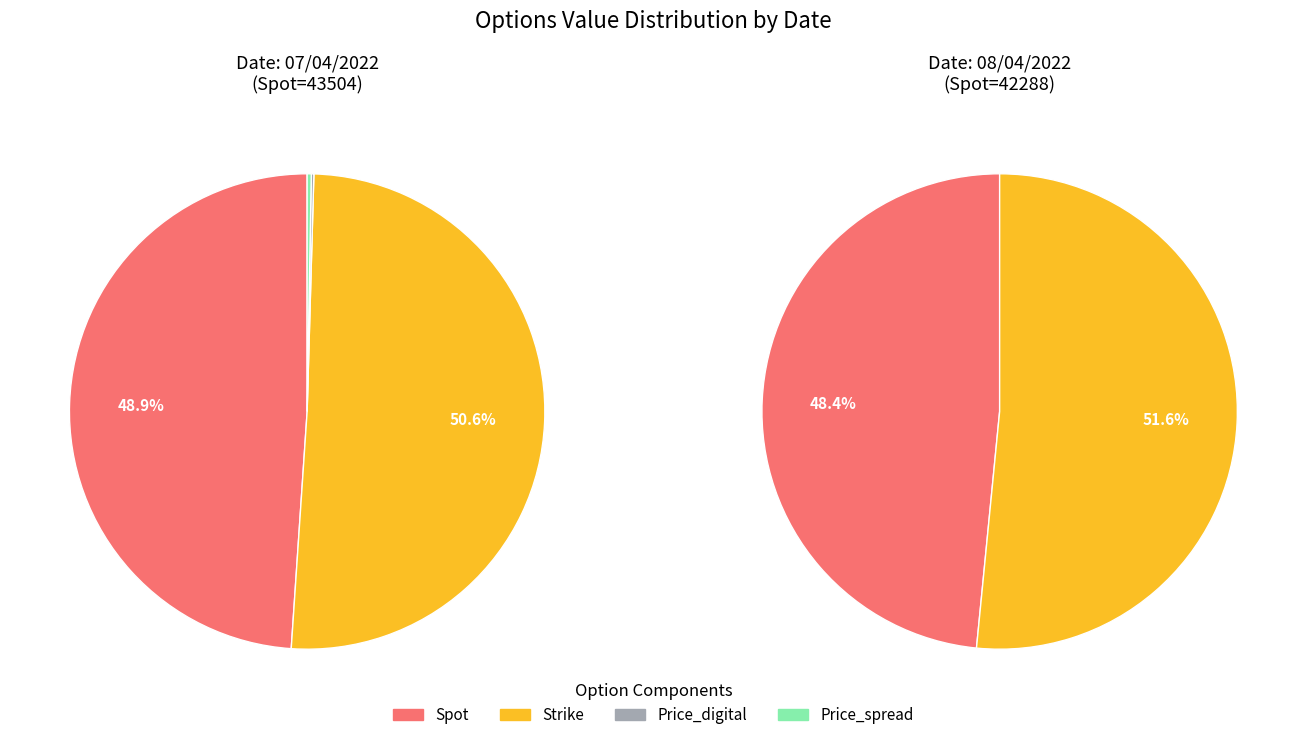

Which slice represents more than half of the pie?

Strike